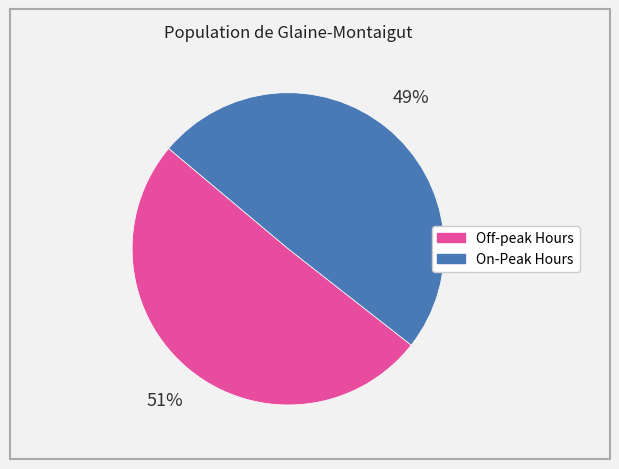

To the nearest percent, what is the combined percentage of On-Peak Hours and Off-peak Hours?

100%